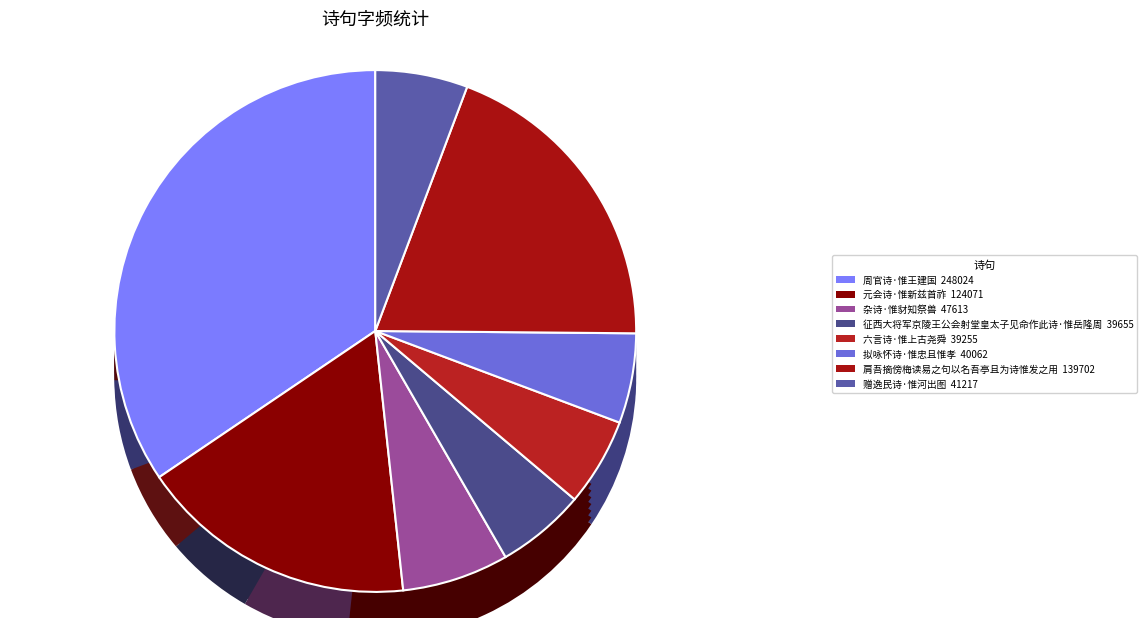

How many segments does this pie chart have?

8